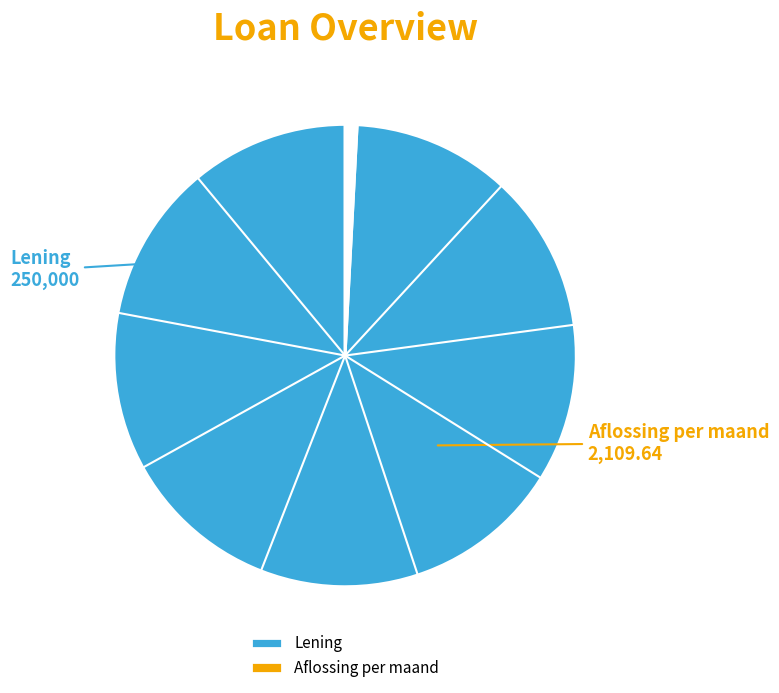

How many slices are in this pie chart?

2